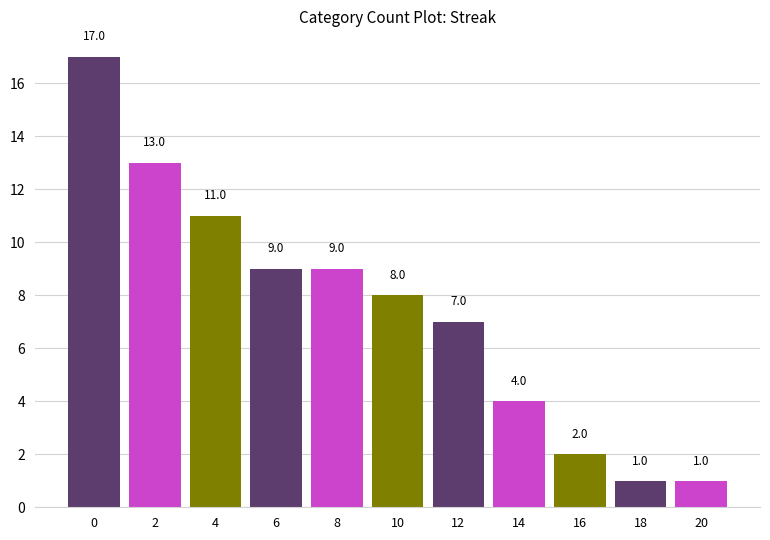

What is the value of the 9th bar from the left?

2